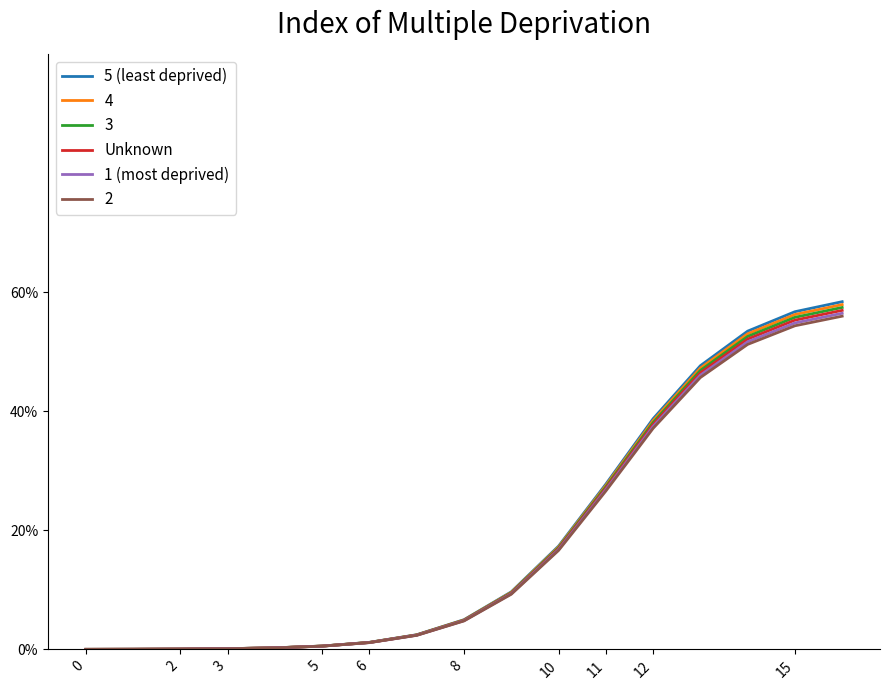

True or false: 1 (most deprived) has more than 1 interior local peaks.

False